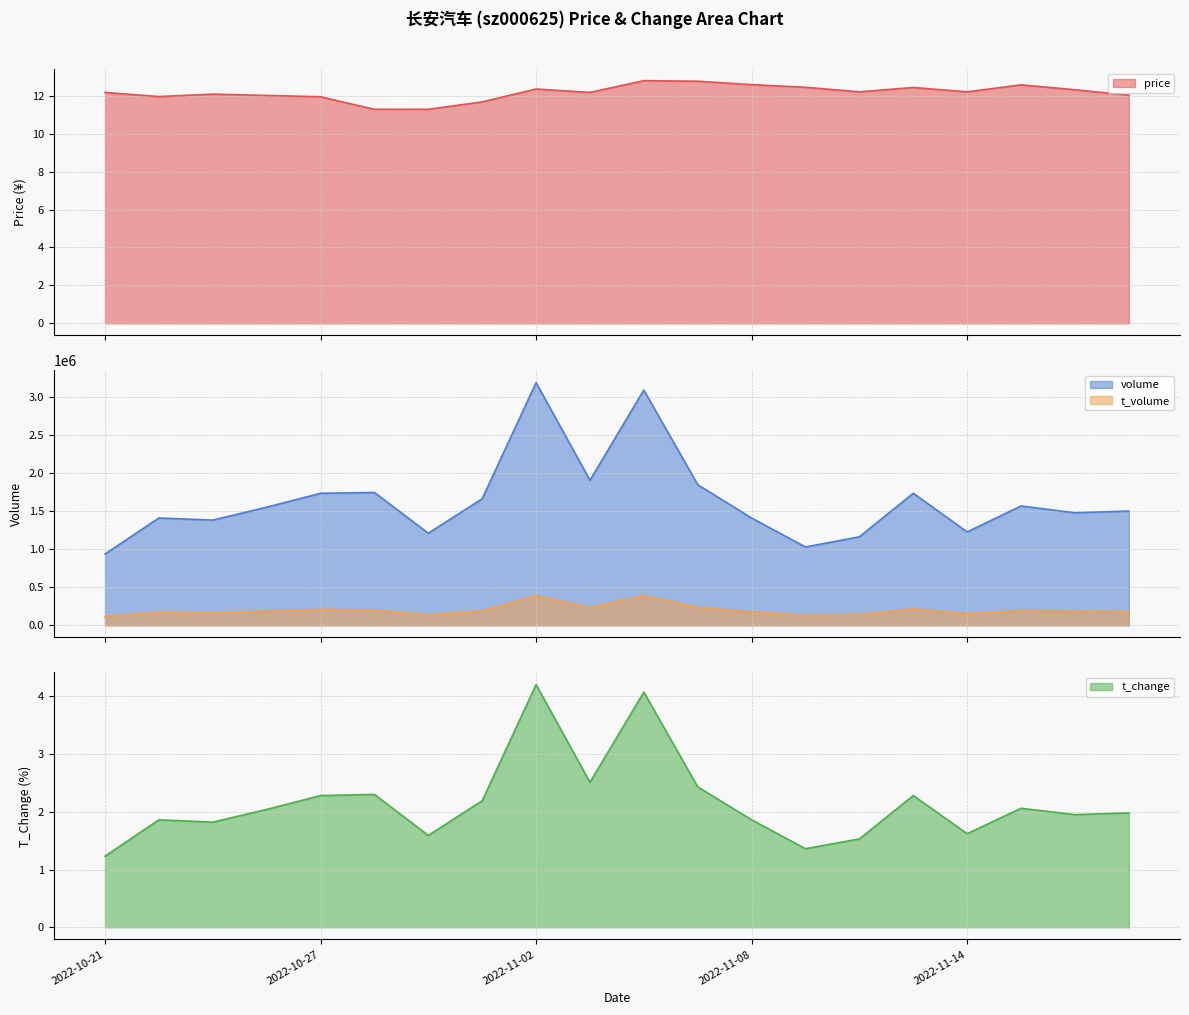

The price series shows 12.4 at 2022-11-02. True or false?

True